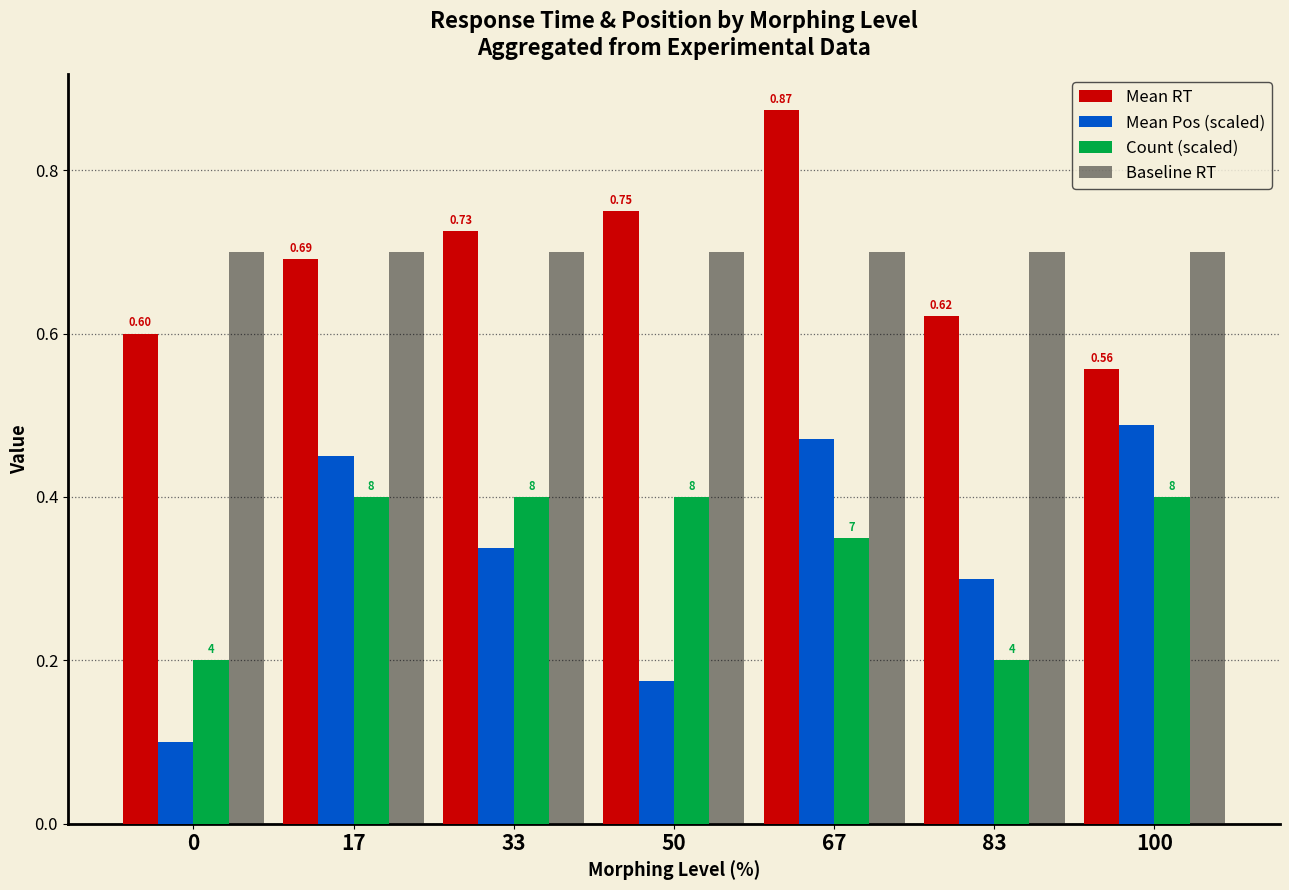

What are all the series names shown in the legend?

Mean RT, Mean Pos (scaled), Count (scaled), Baseline RT